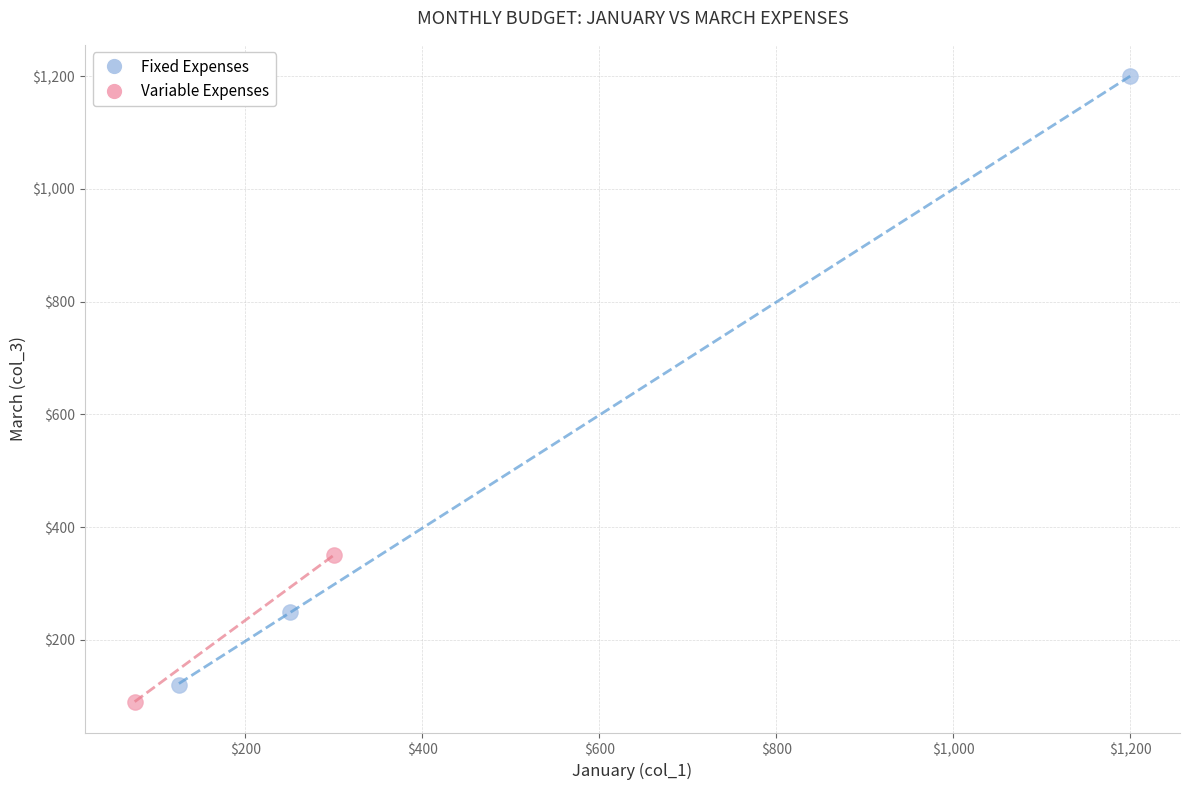

Which series reaches the minimum Y coordinate?

Variable Expenses